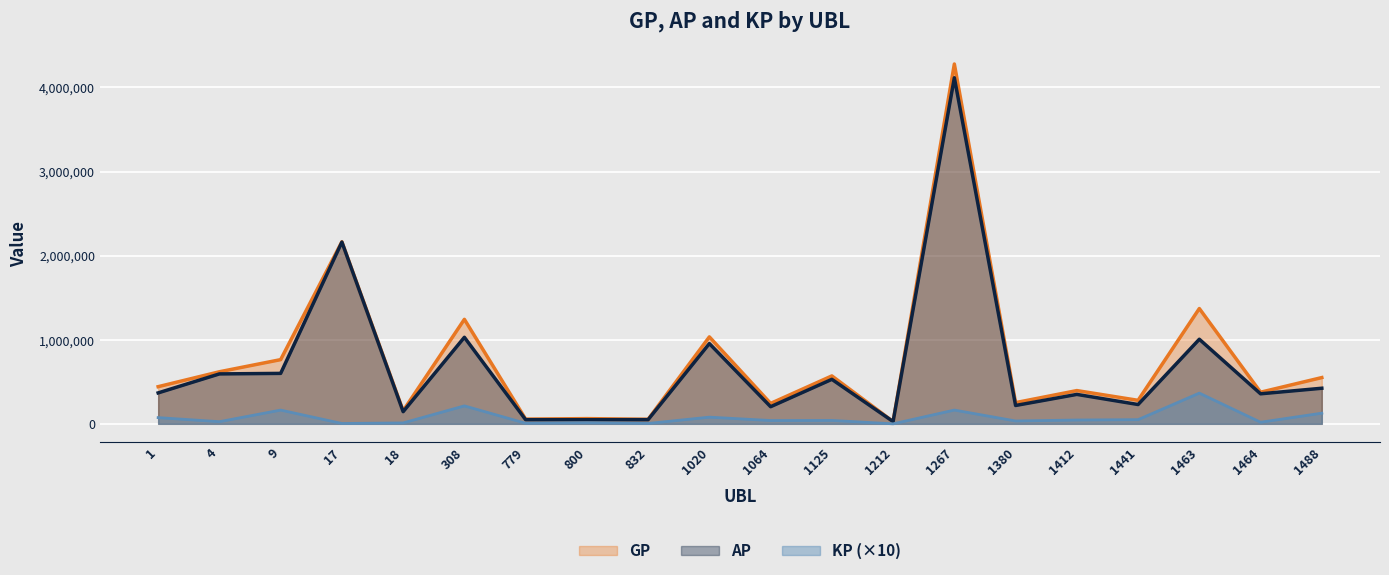

What is the sum of all AP values?

13458140.0